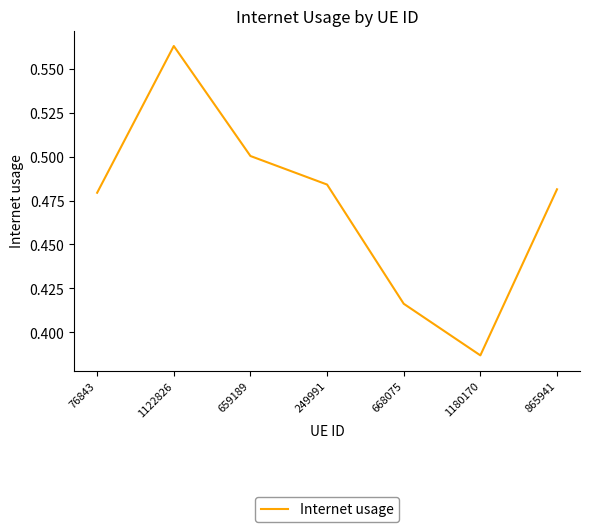

Which label corresponds to the largest value in the chart?

1122826